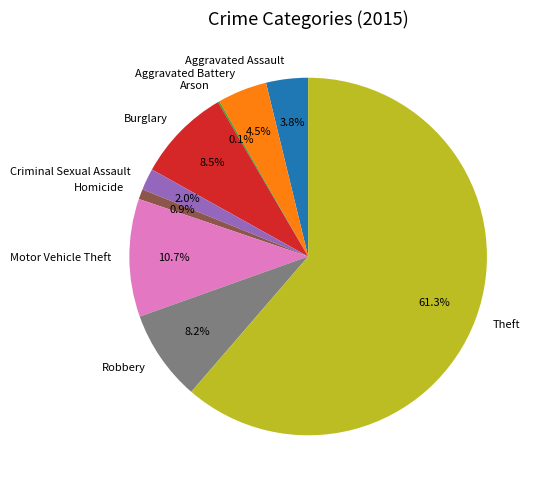

Which slice is the largest?

Theft